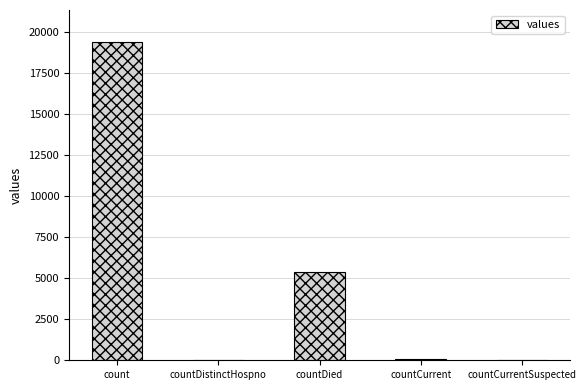

Approximately how many times larger is the value at countDied compared to count?

0.3